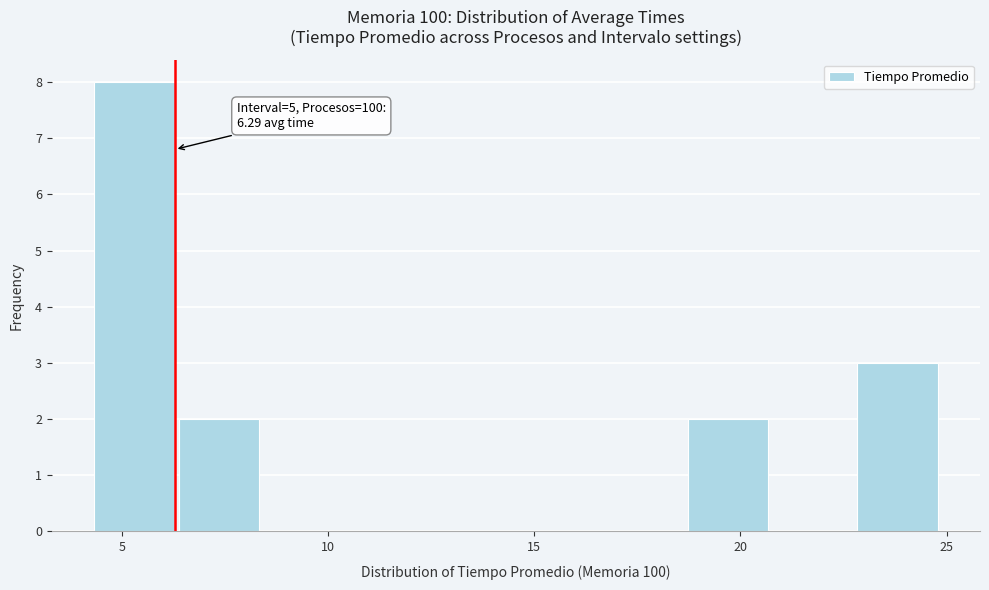

Which range on the x-axis has the tallest bar?

4.5 to 6.5